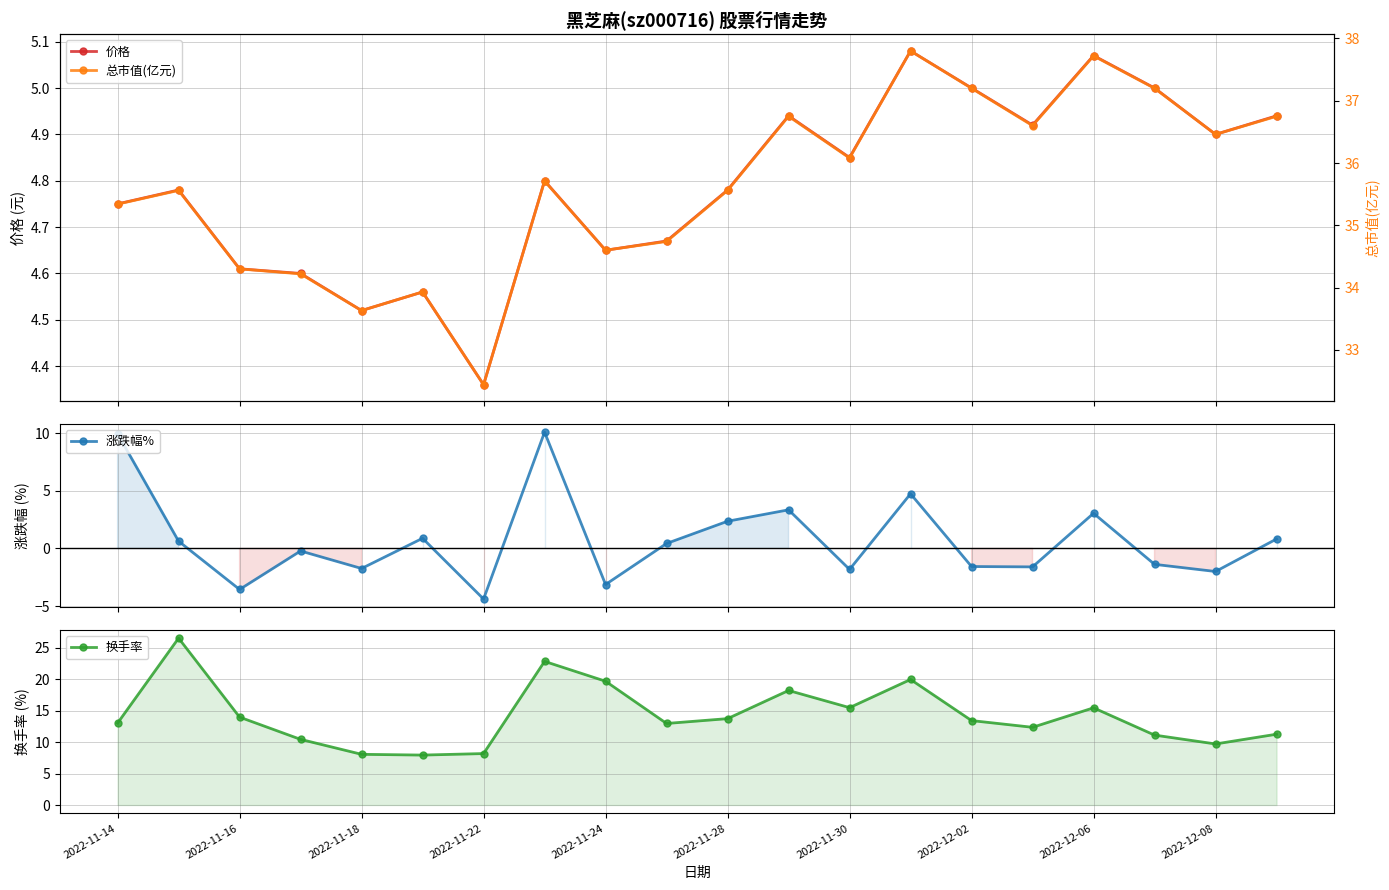

At how many categories does at least one series exceed 29?

20